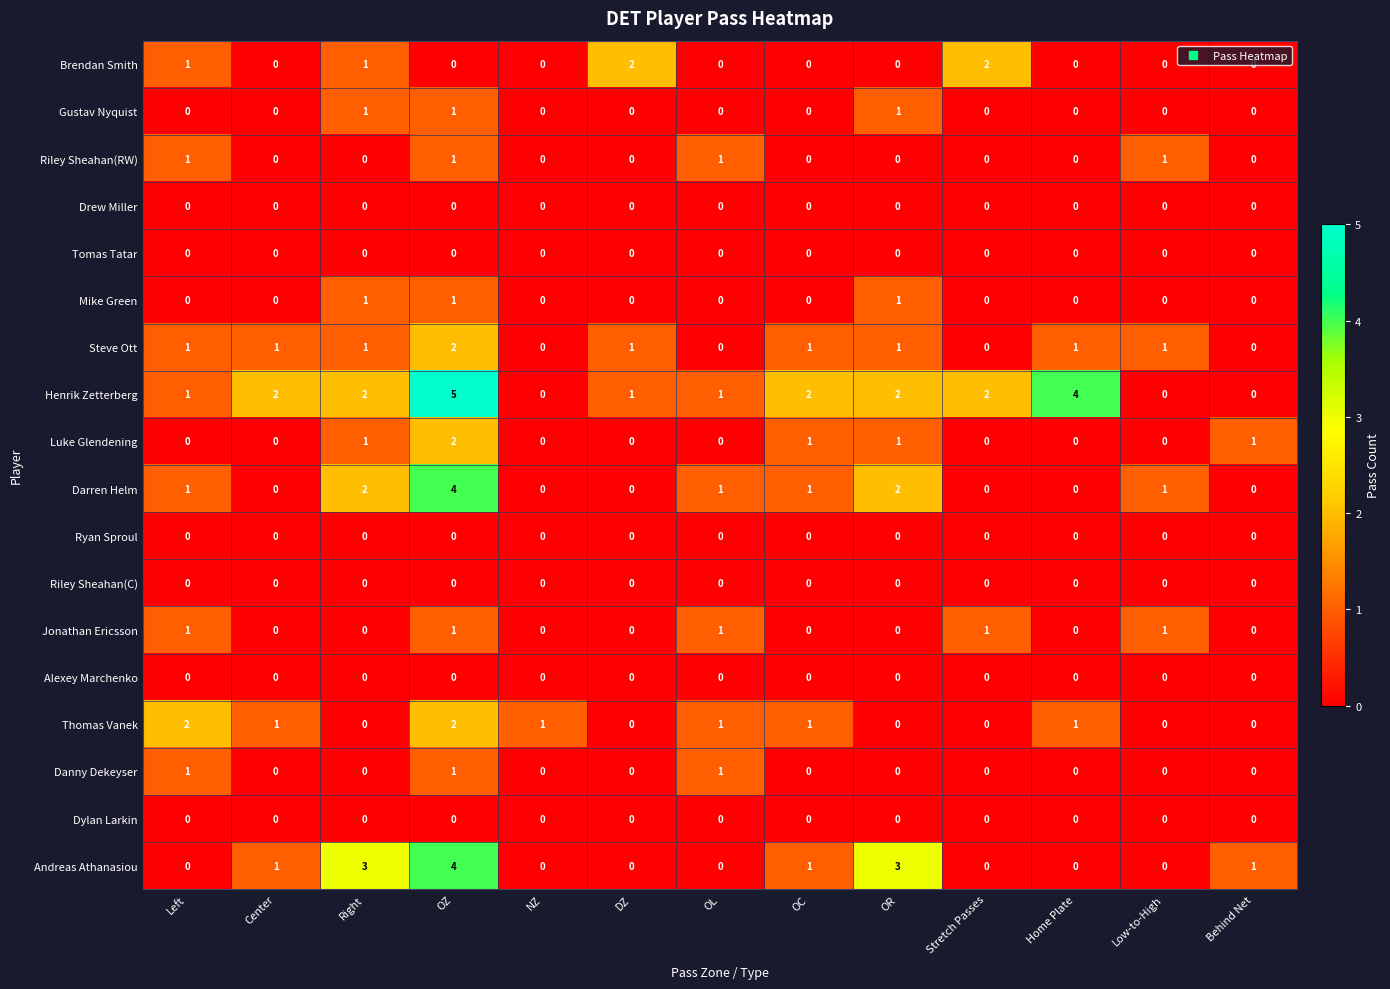

How many data points does each series have?

13